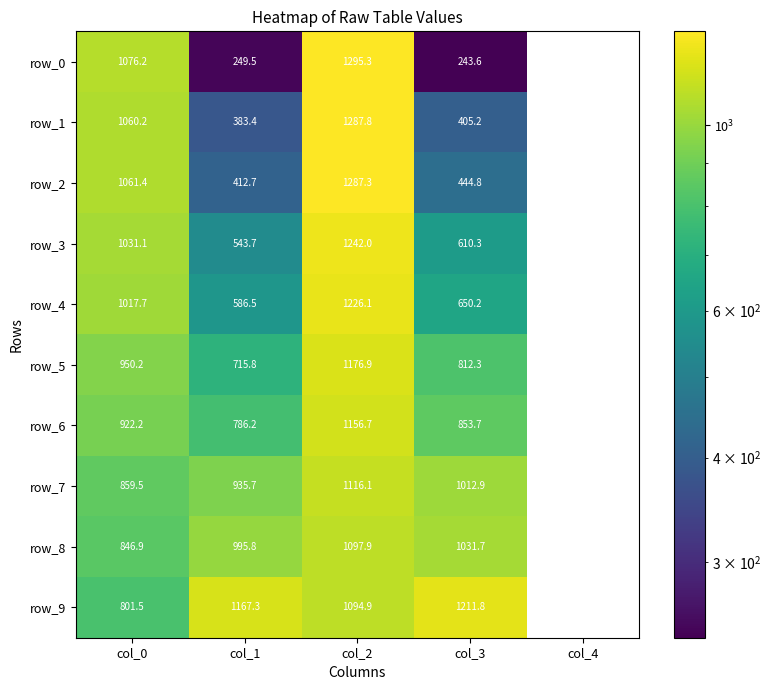

How many values in the row_1 series exceed 1060?

2